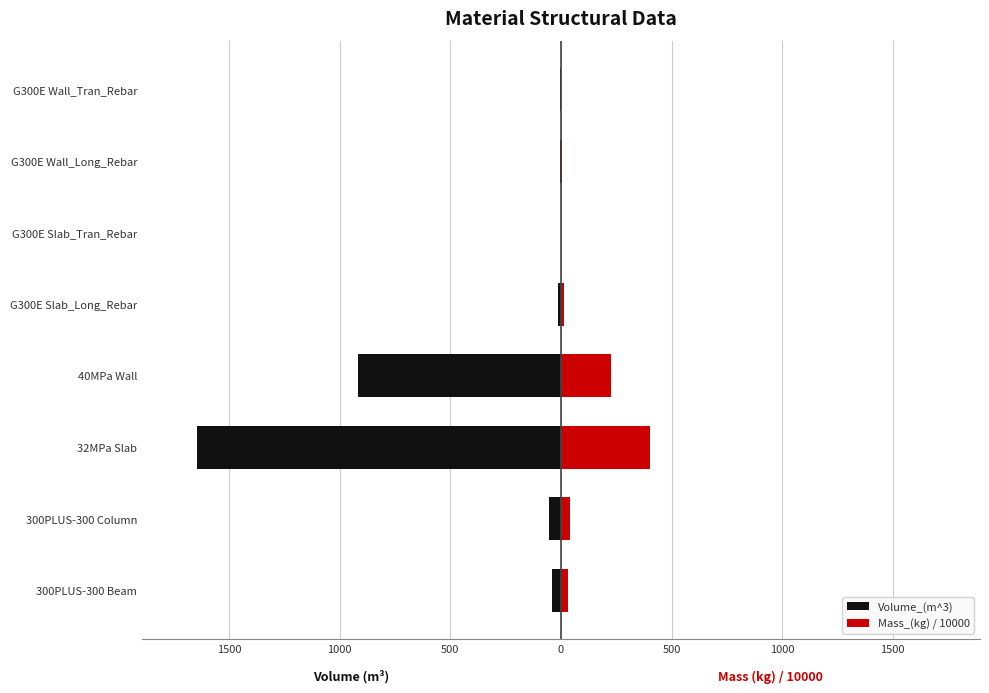

How many values in the Mass_(kg) / 10000 series exceed 33?

4